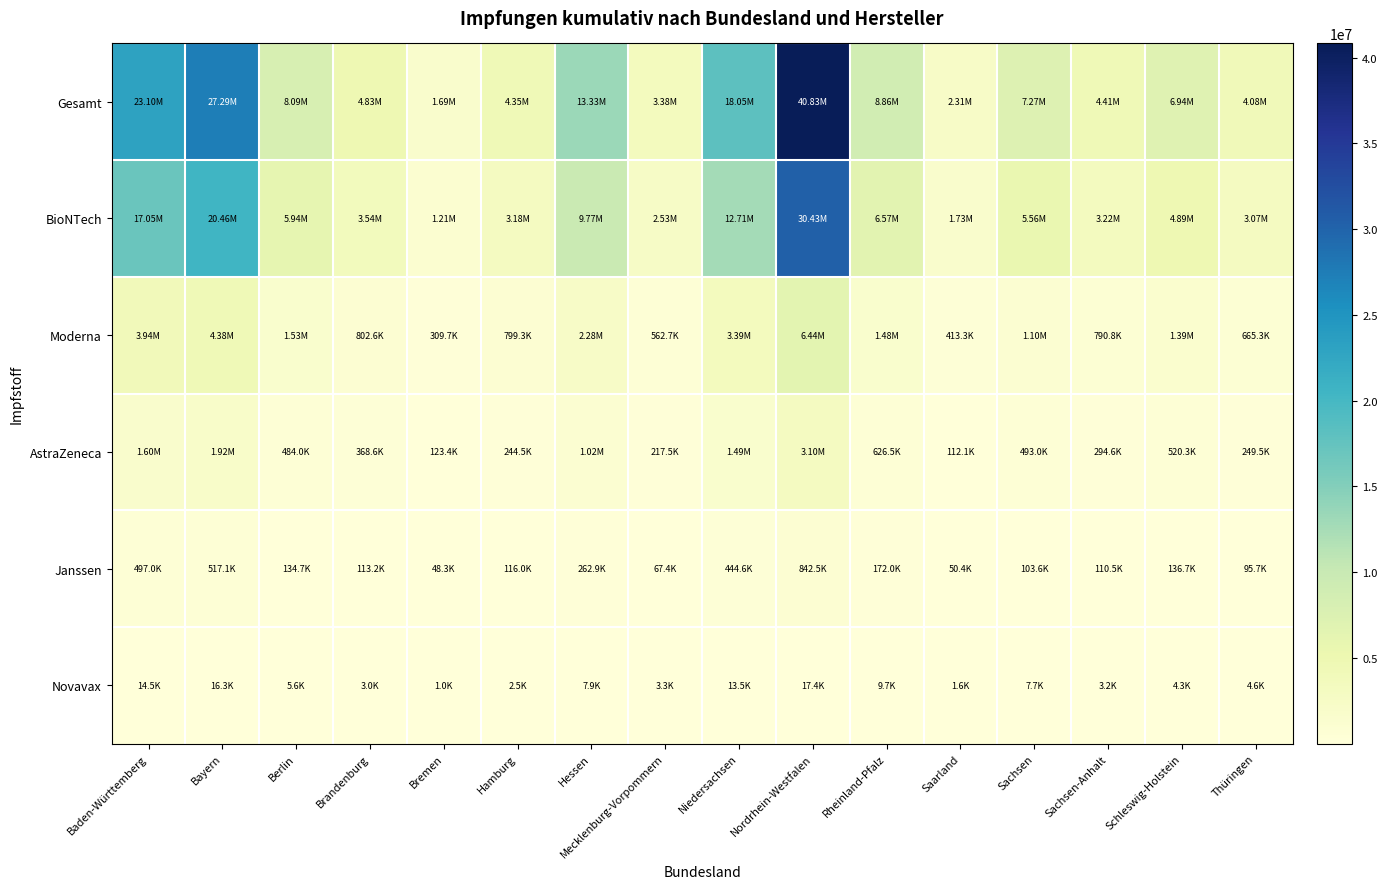

Which series has the largest range (max minus min)?

Gesamt